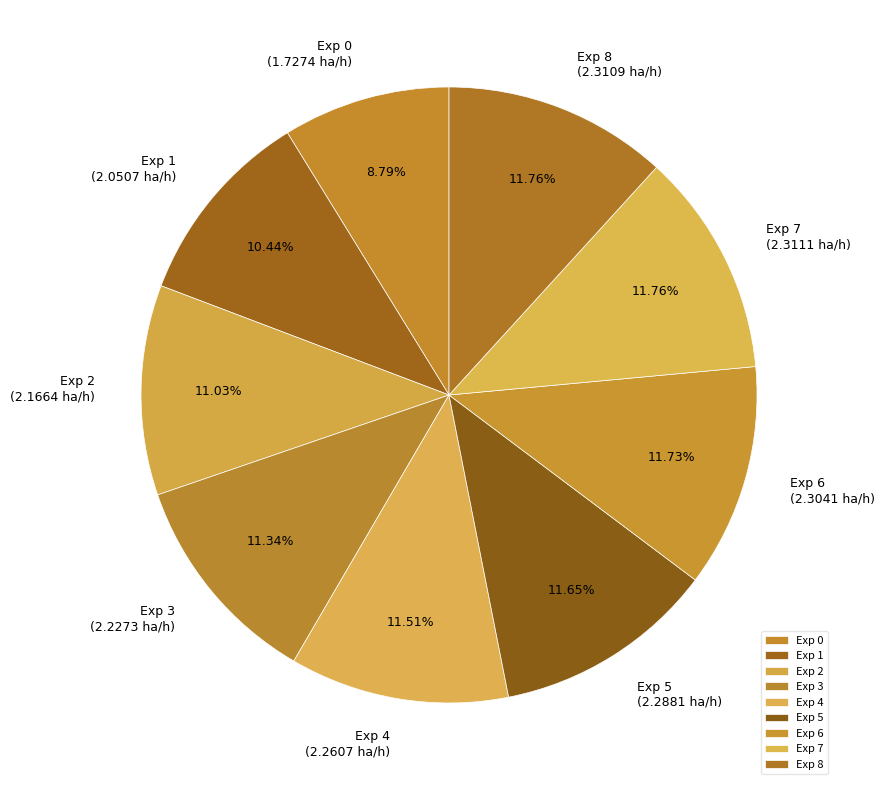

Which has a higher value, Exp 6 or Exp 2?

Exp 6